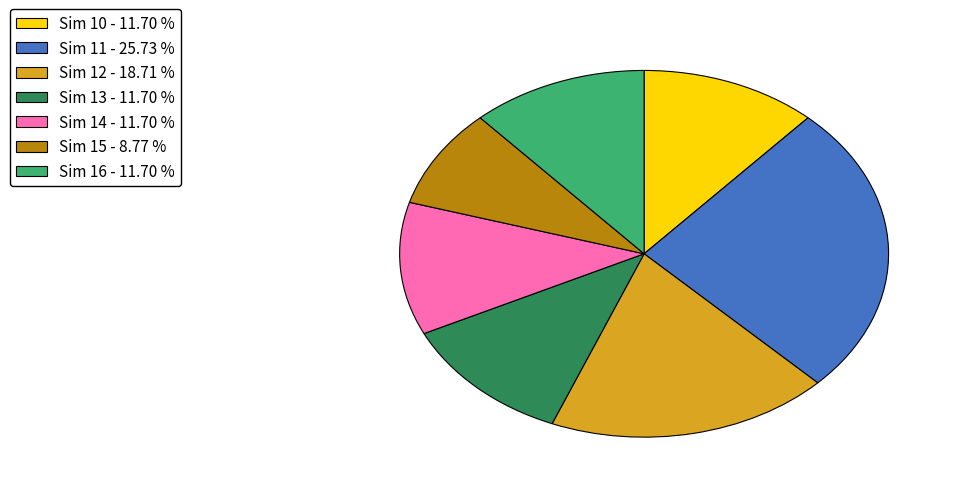

How many segments does this pie chart have?

7